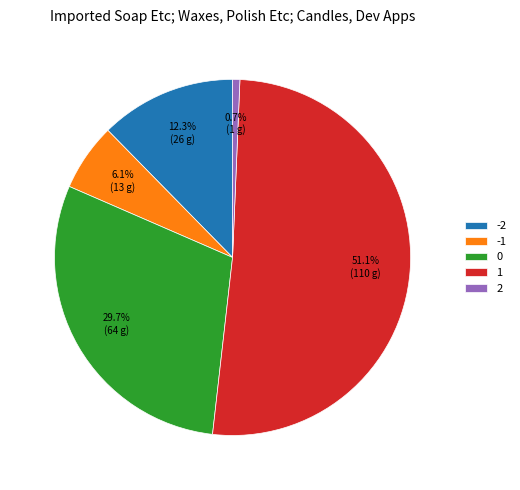

Is the sum of 2 and 0 greater than half?

No